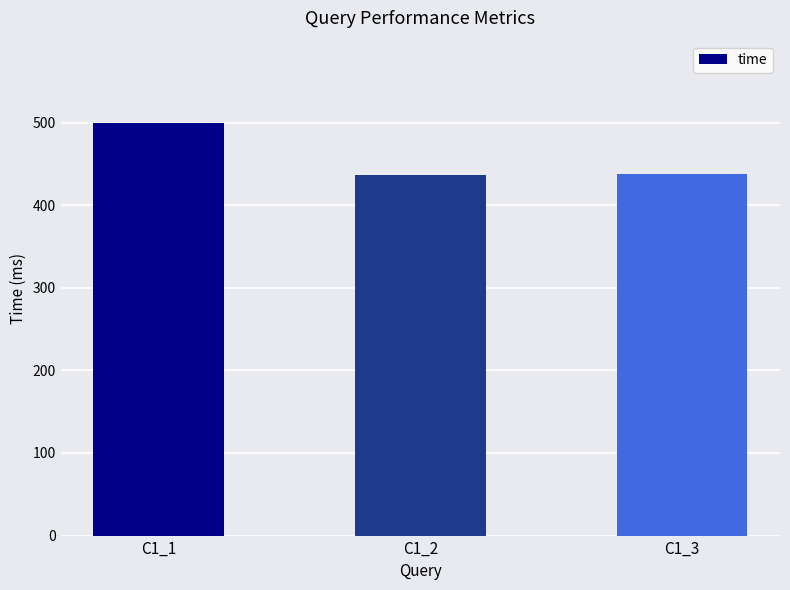

Does the chart contain any negative values?

No